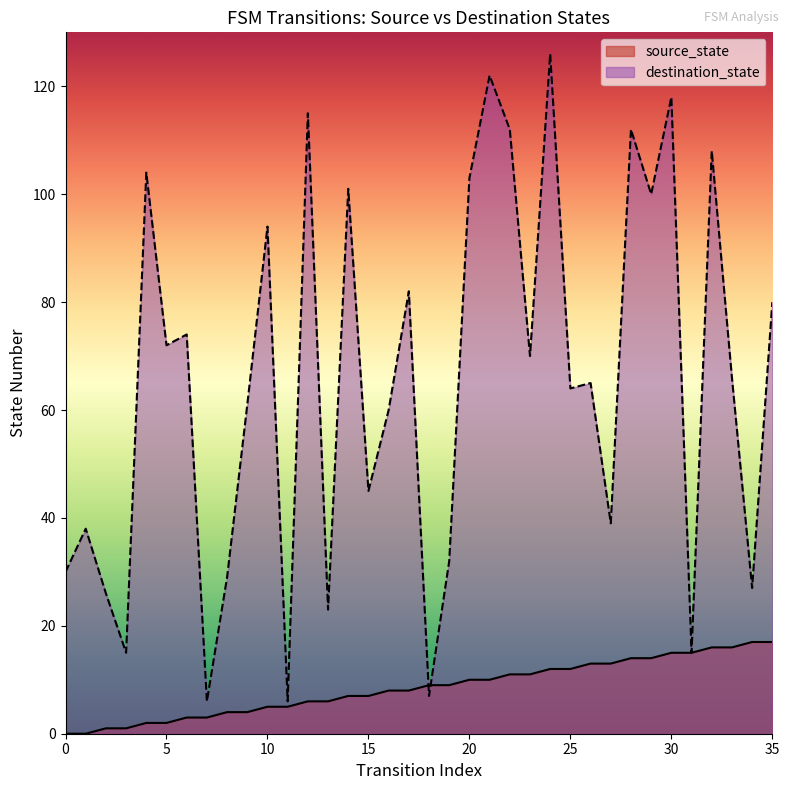

Which has a higher value, 1 or 24?

24